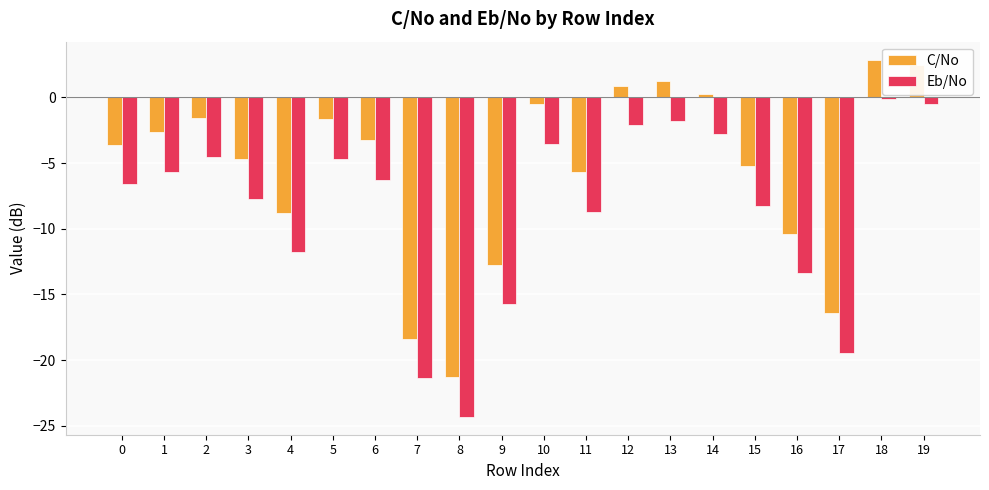

How many bars are there in total?

40